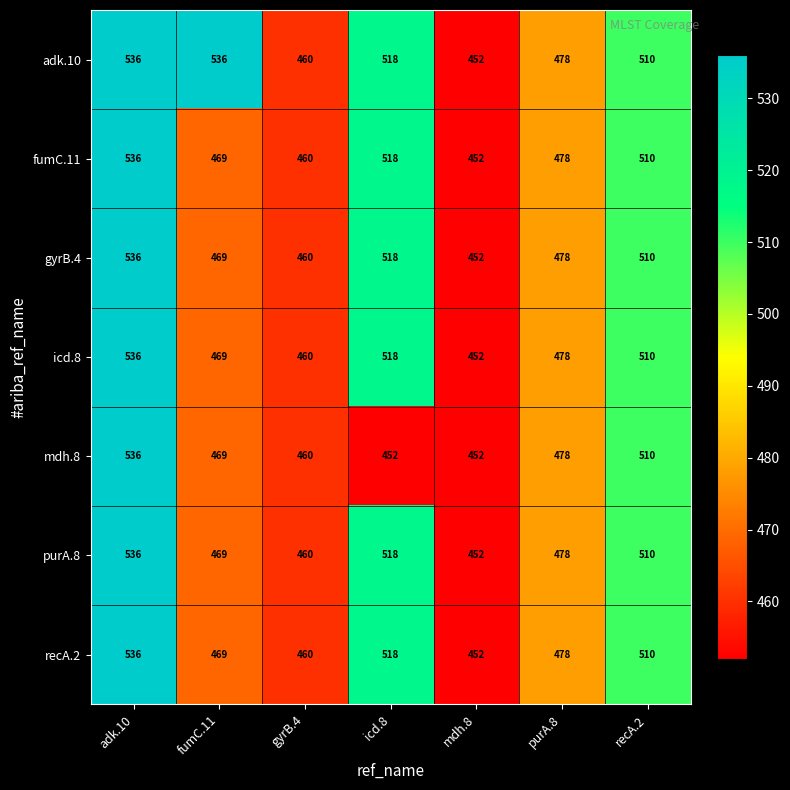

What is the difference between the second highest and second lowest values in the icd.8 series?

58